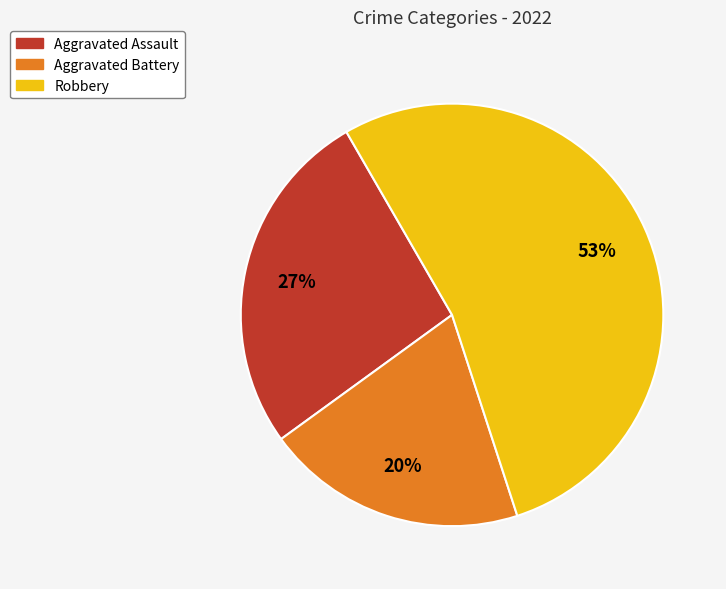

True or false: Aggravated Battery accounts for 20% of the total.

True